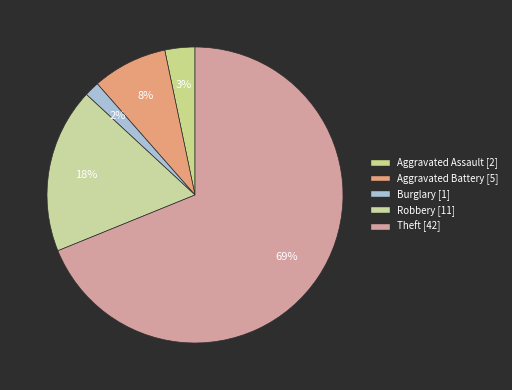

To the nearest percent, what is the difference between the Theft and Robbery slice percentages?

51%